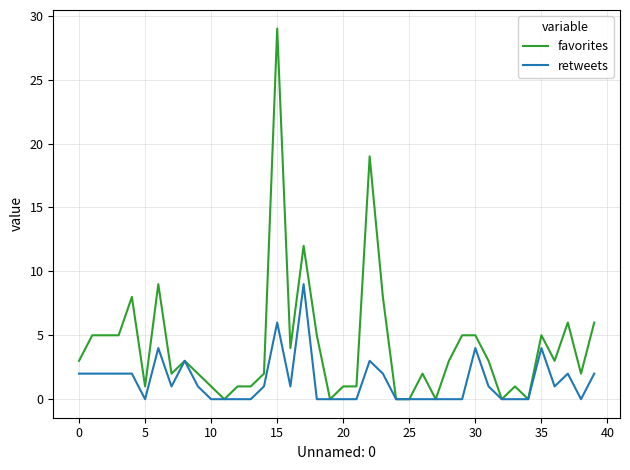

How many lines are shown in the chart?

2